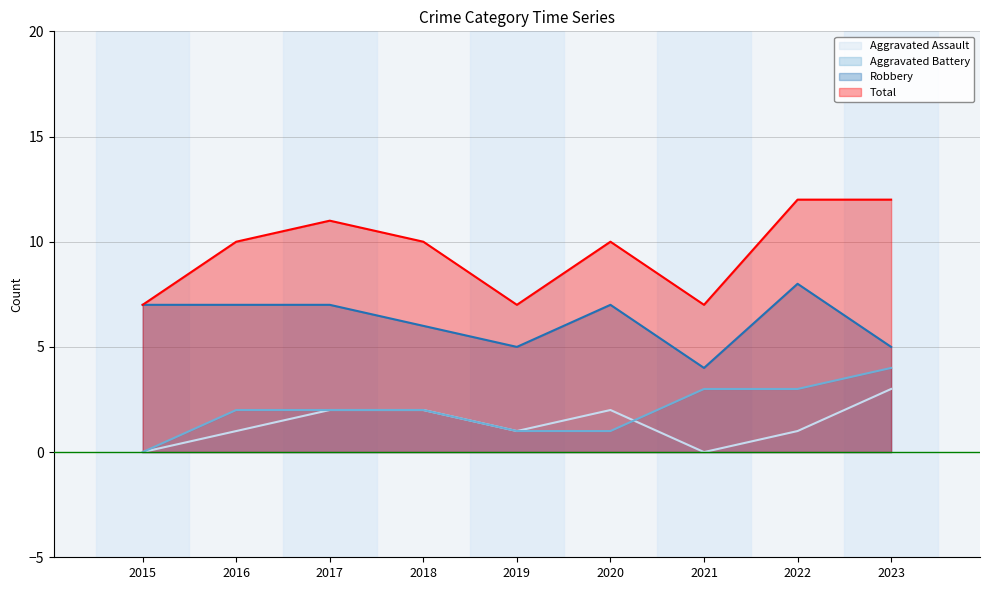

Reading right to left, transcribe all the data shown in this chart.

Aggravated Assault: 2023=3	2022=1	2021=0	2020=2	2019=1	2018=2	2017=2	2016=1	2015=0
Aggravated Battery: 2023=4	2022=3	2021=3	2020=1	2019=1	2018=2	2017=2	2016=2	2015=0
Robbery: 2023=5	2022=8	2021=4	2020=7	2019=5	2018=6	2017=7	2016=7	2015=7
Total: 2023=12	2022=12	2021=7	2020=10	2019=7	2018=10	2017=11	2016=10	2015=7